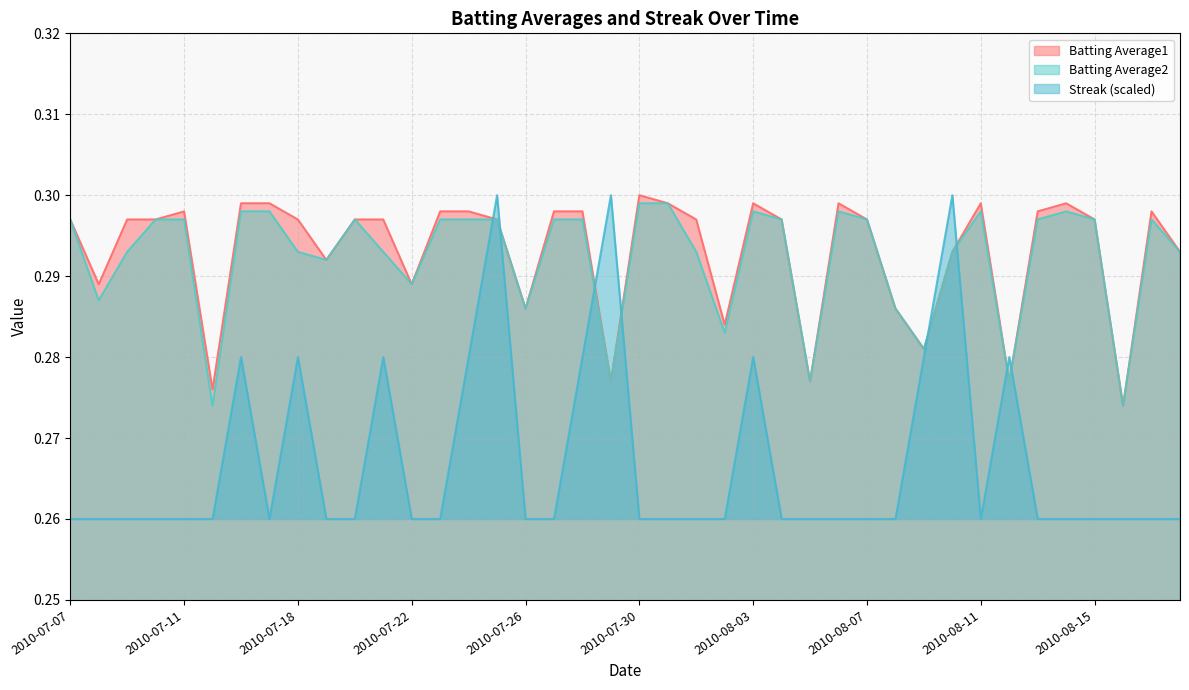

Which series has the widest spread of values?

Streak (scaled)